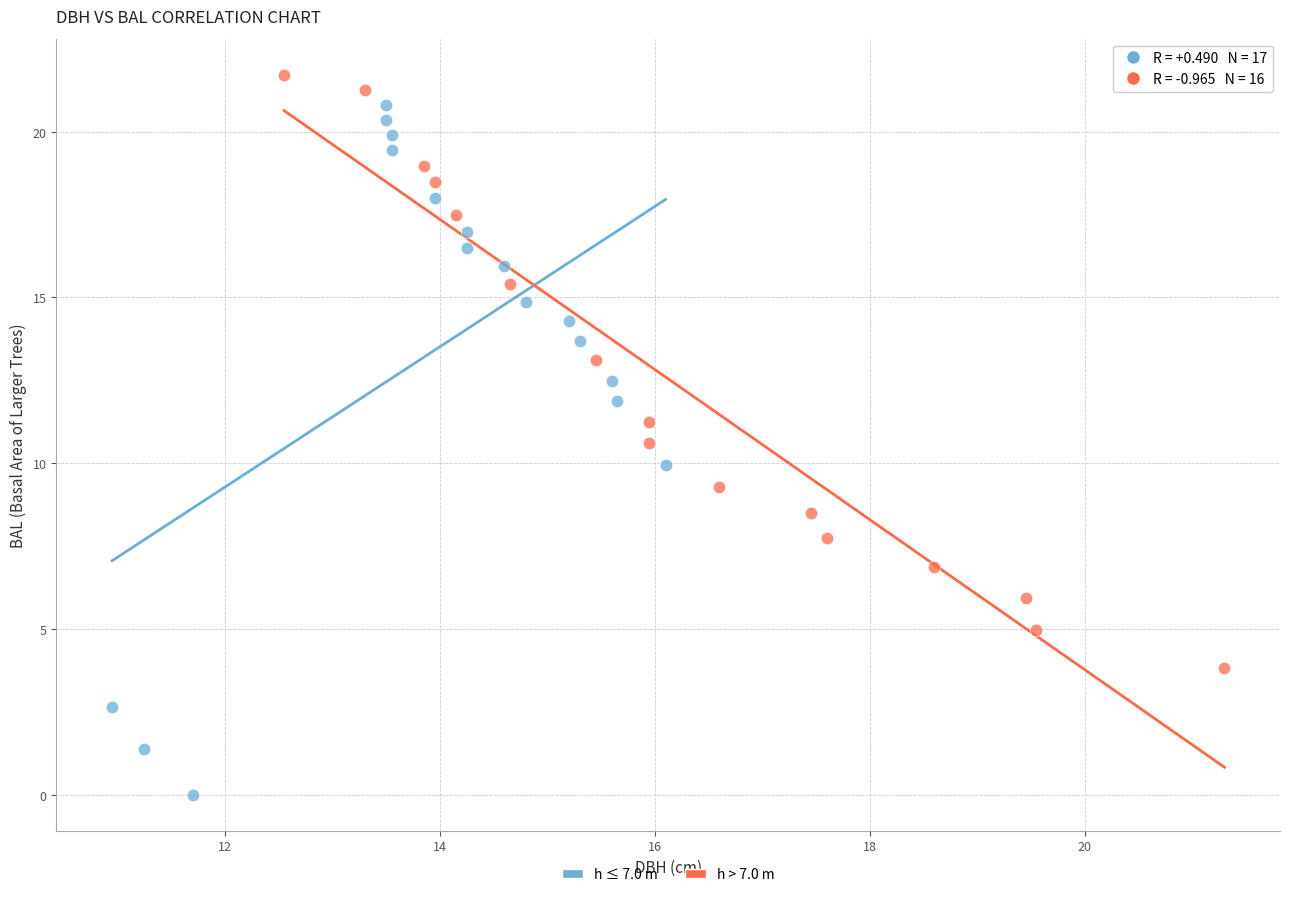

Which series reaches the maximum Y coordinate?

h > 7.0 m